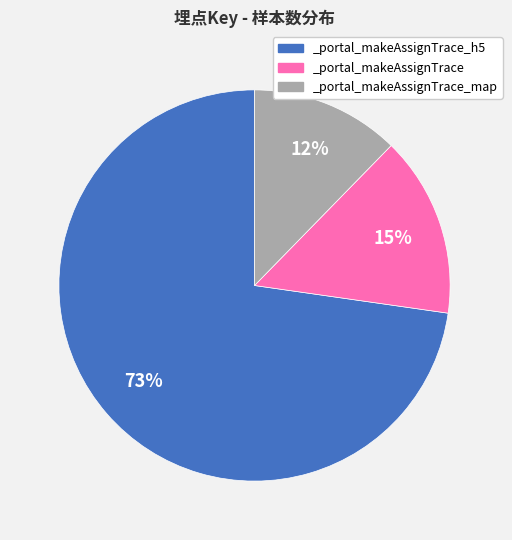

The _portal_makeAssignTrace_map slice represents 20% of the pie. True or false?

False